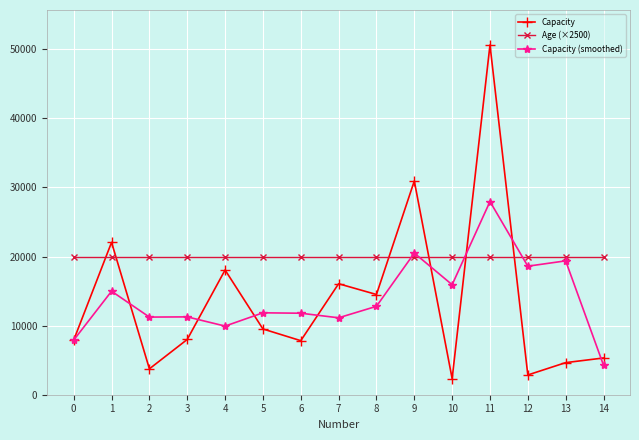

Which series ends up on top after the final intersection of Age (×2500) and Capacity (smoothed)?

Age (×2500)